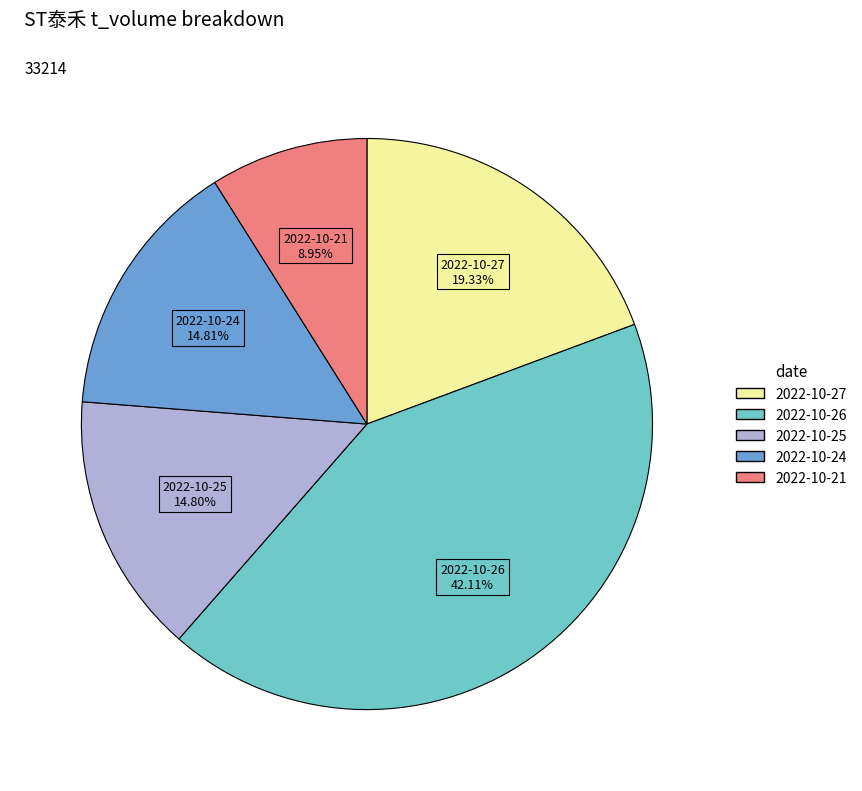

What percentage do 2022-10-26 and 2022-10-25 together represent?

56.9%